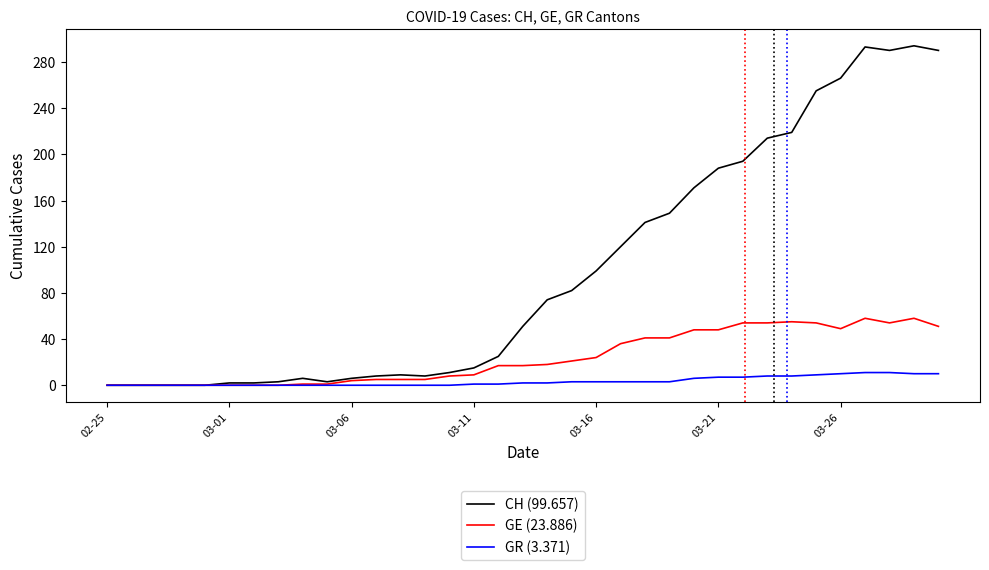

Rank the series by their maximum value, from highest to lowest.

CH (99.657), GE (23.886), GR (3.371)